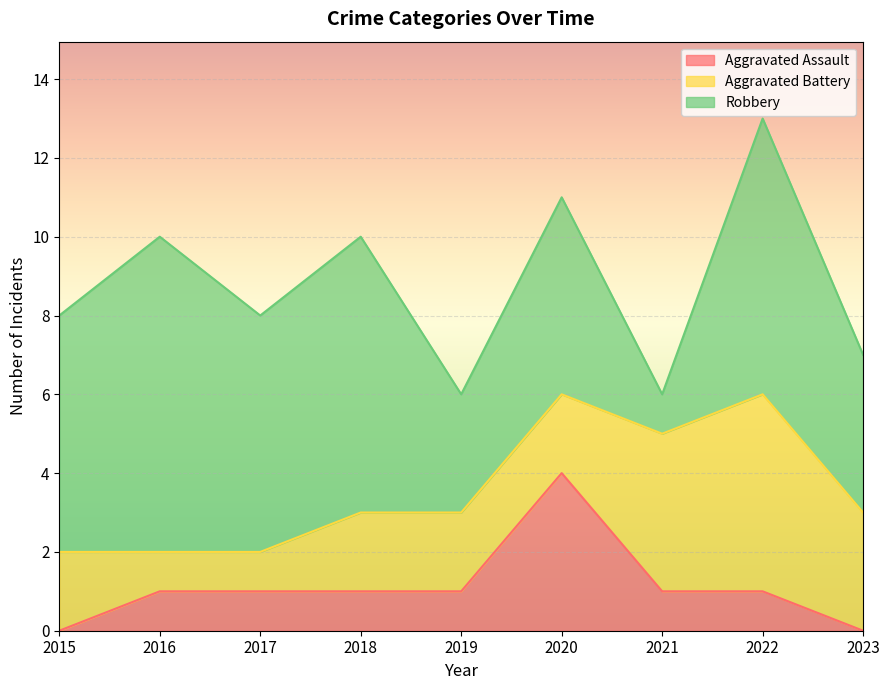

Does the chart display data point markers on the line(s)?

No